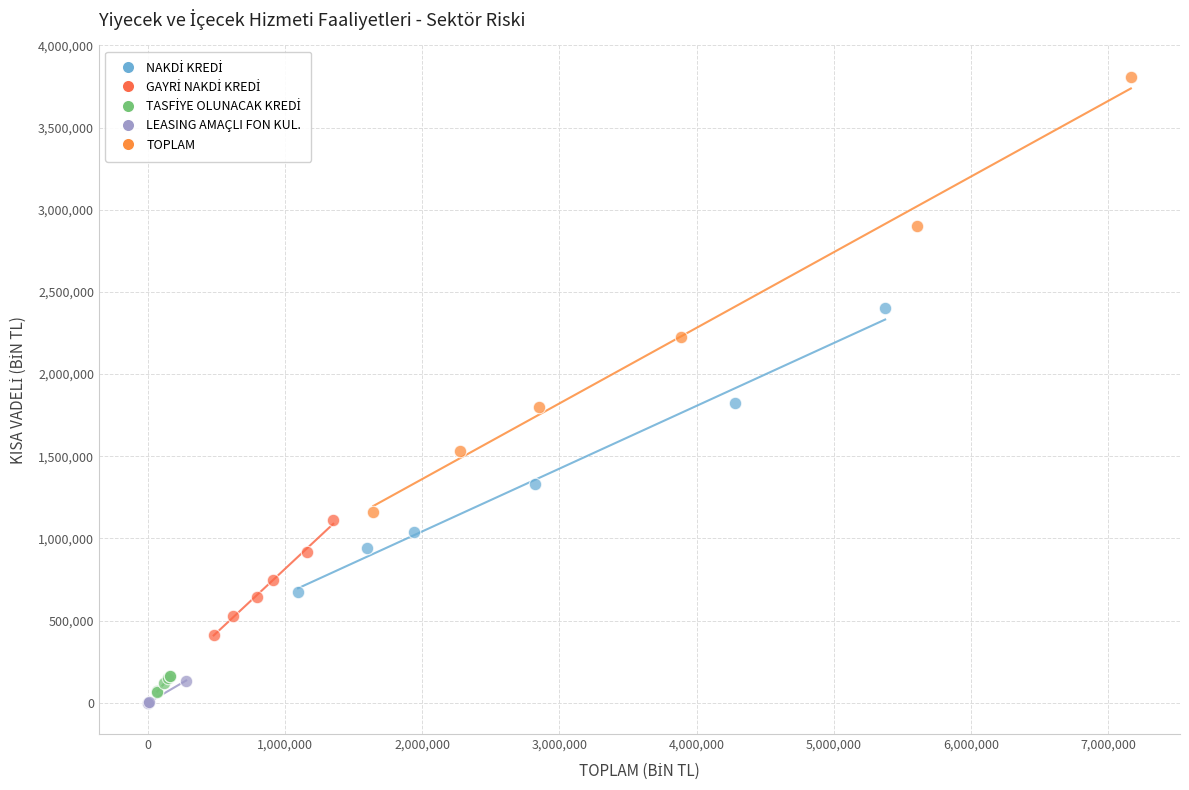

Which series has the widest spread of Y values?

TOPLAM